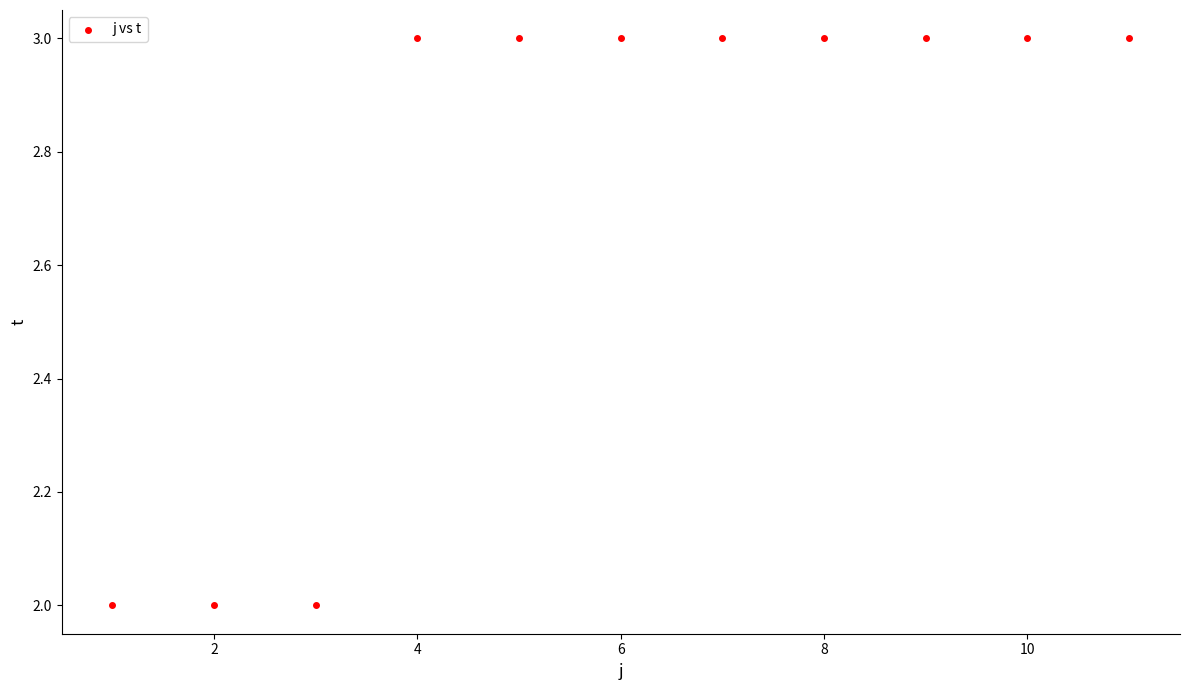

What is the average Y value?

3